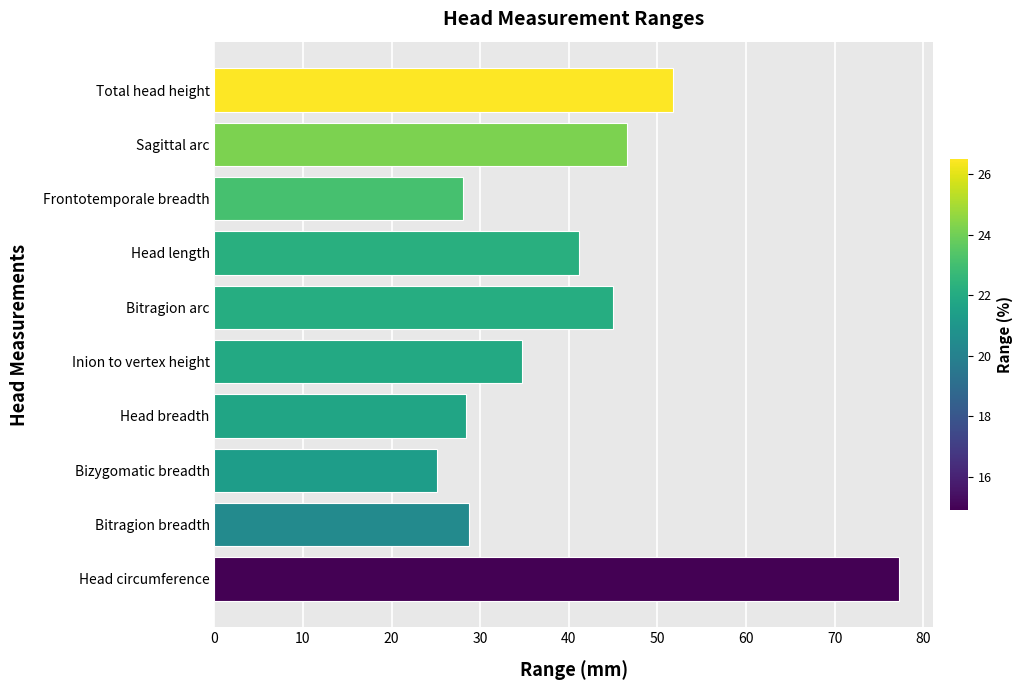

What is the average value?

40.7